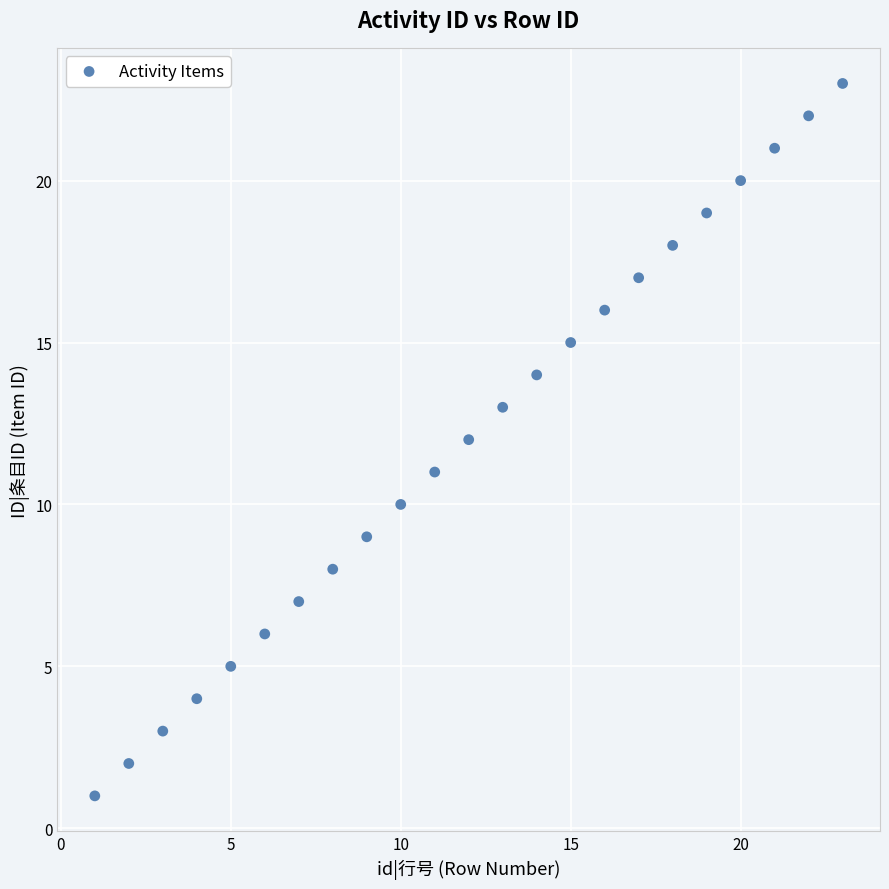

What is the range of Y values (max minus min)?

22